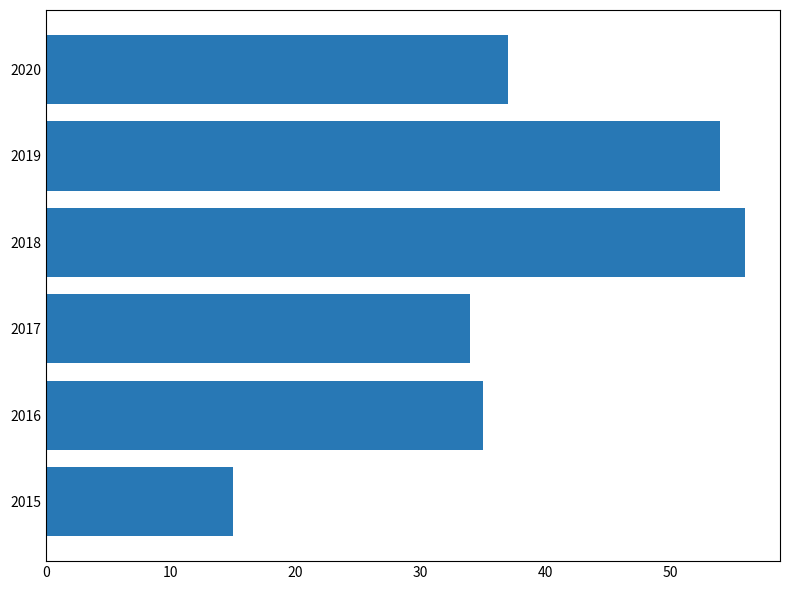

Reading bottom to top, list all the values displayed in this chart.

2015=15	2016=35	2017=34	2018=56	2019=54	2020=37